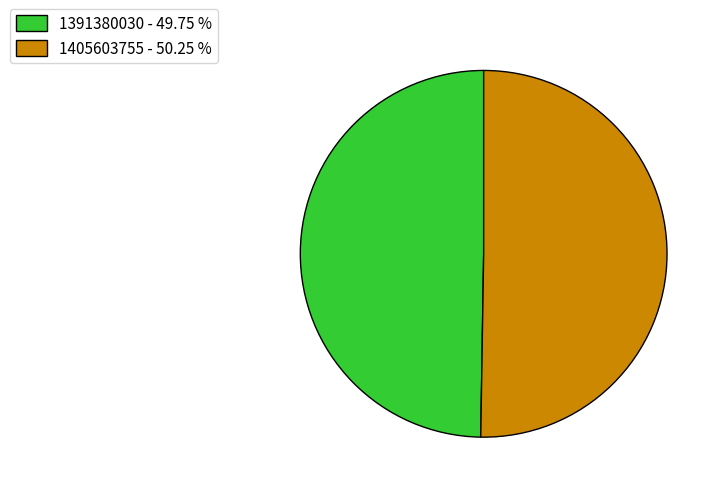

Combined, do 1391380030 - 49.75 % and 1405603755 - 50.25 % account for over 50%?

Yes